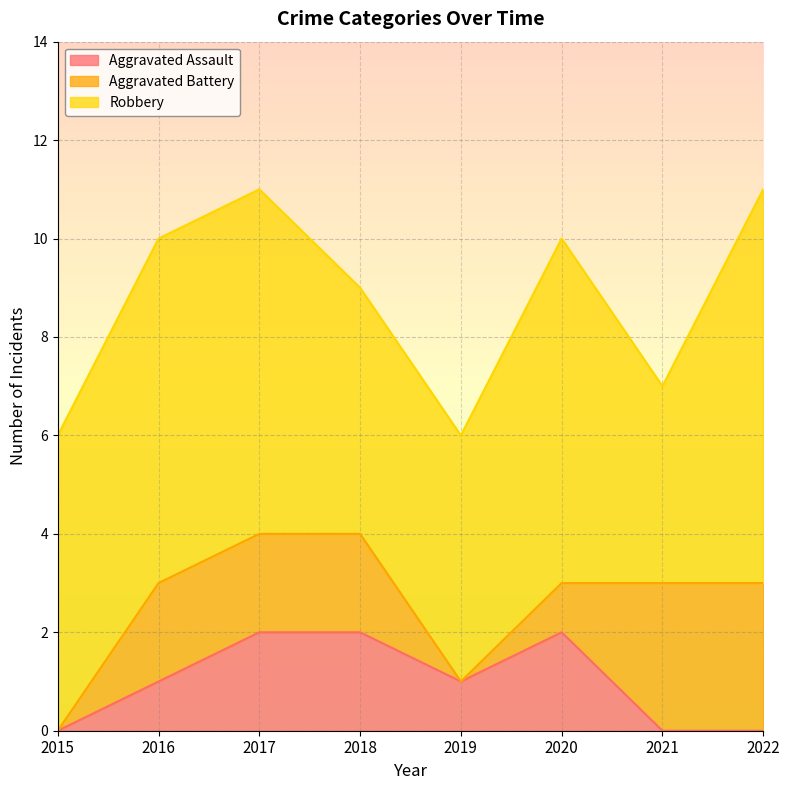

True or false: Aggravated Assault has a value of 2 at 2018.

True